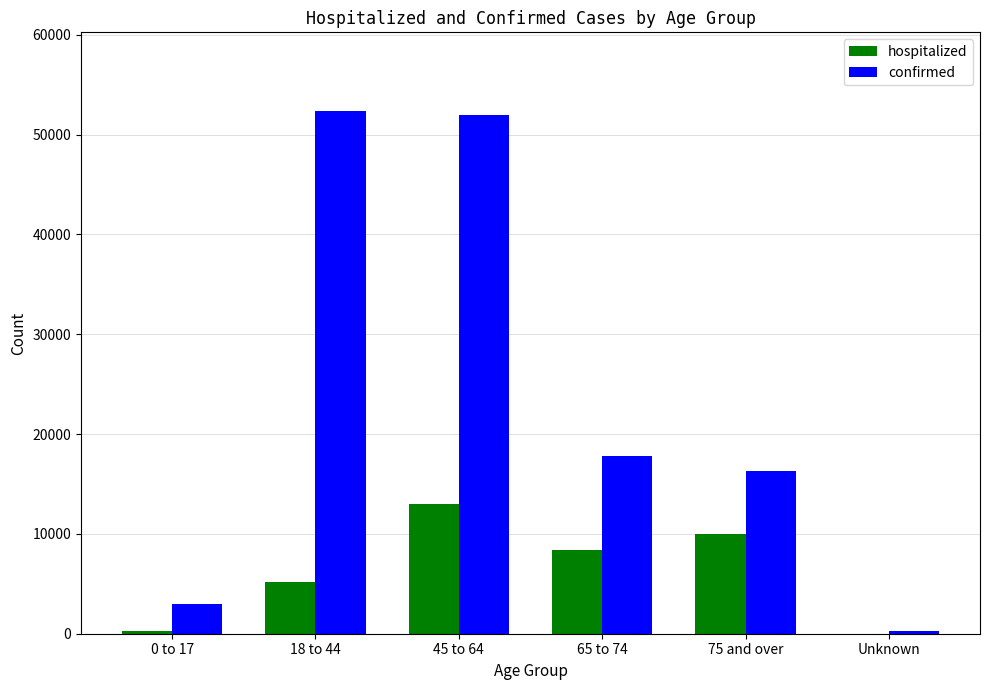

How many categories are shown in the chart?

6